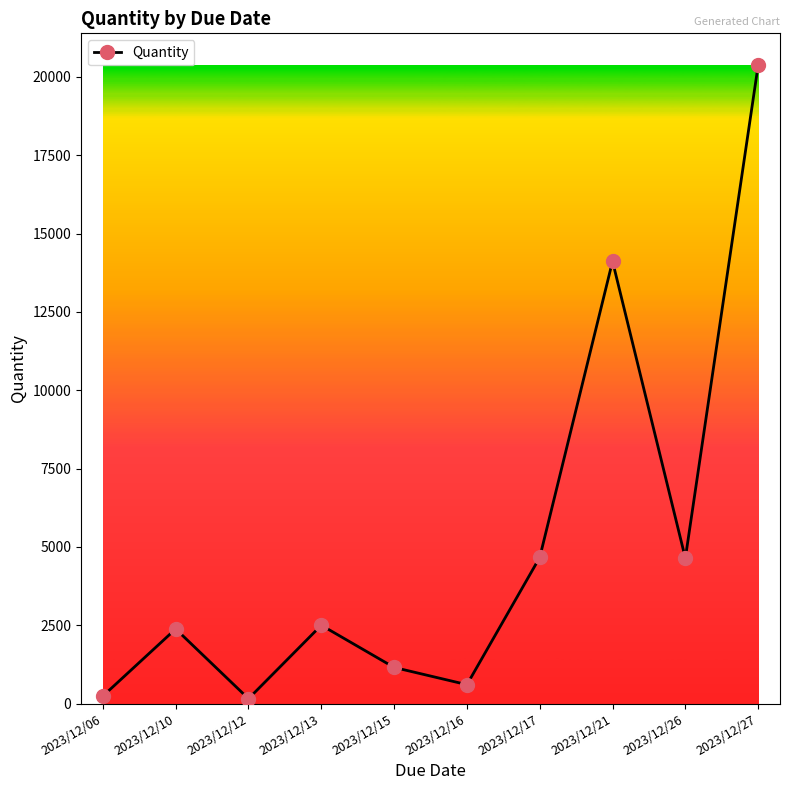

What is the change in value from 2023/12/06 to 2023/12/13?

+2260